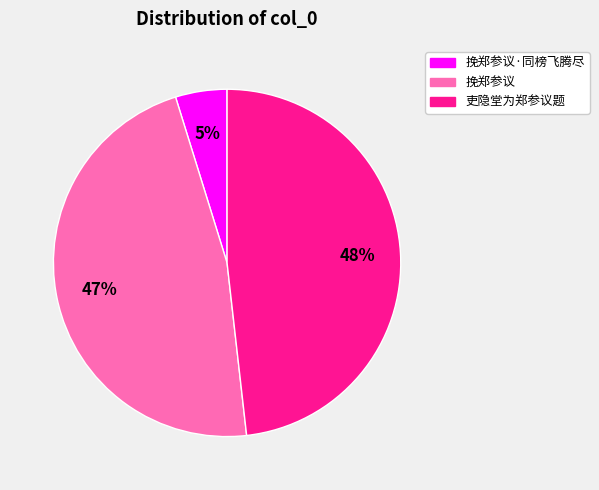

To the nearest percent, what is the difference between the largest and smallest slice percentages?

43%